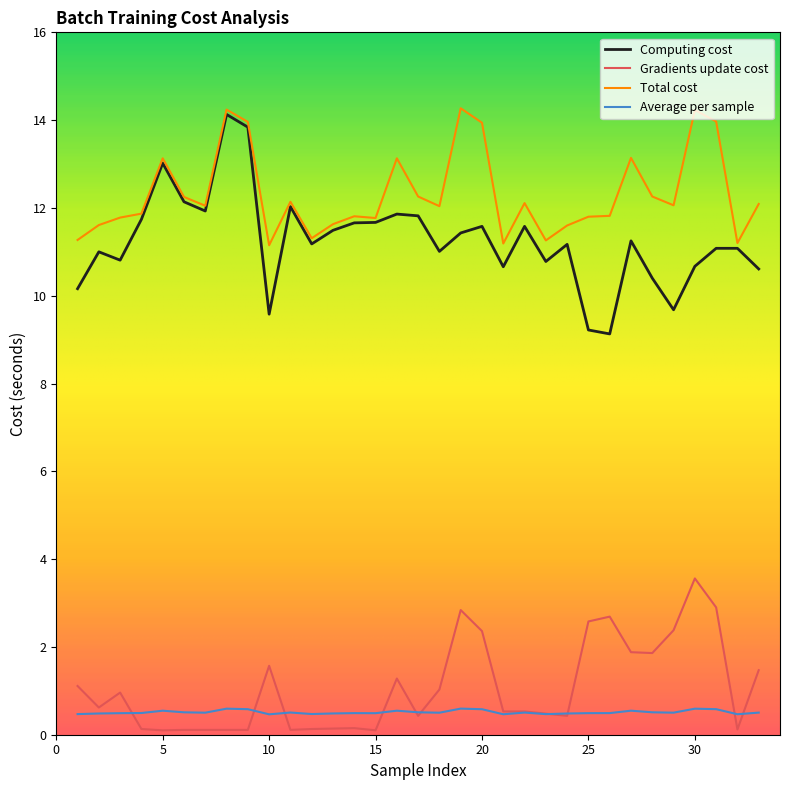

What is the minimum value for Computing cost?

9.1